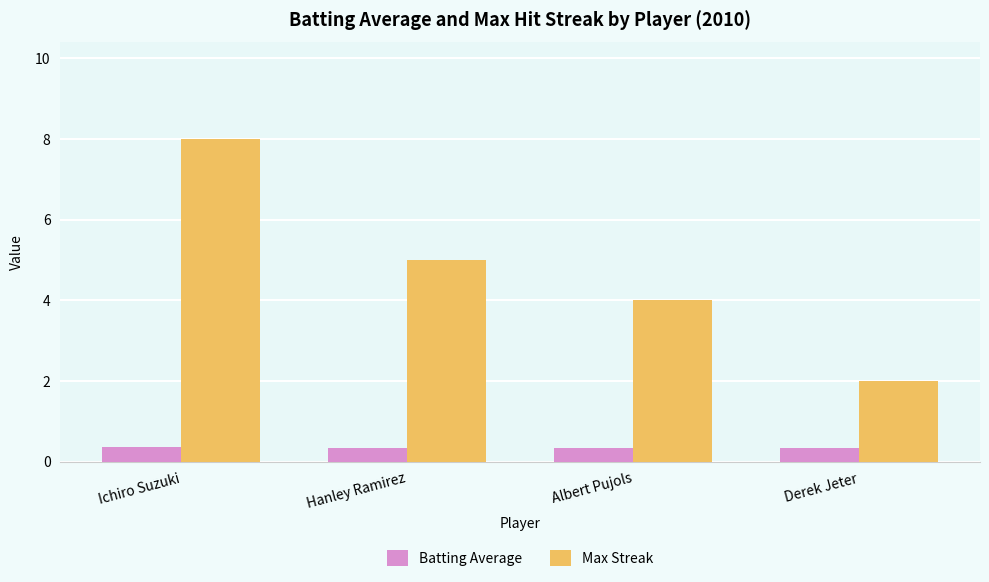

What is the value of the Max Streak bar at the 3rd from the left?

4.0